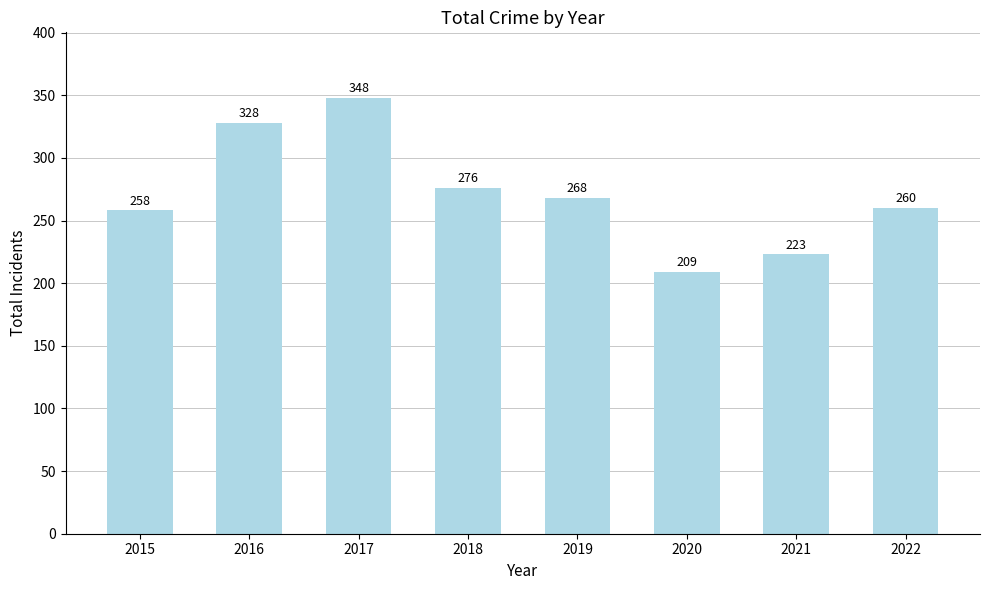

What is the ratio of the value at 2015 to the value at 2020?

1.2